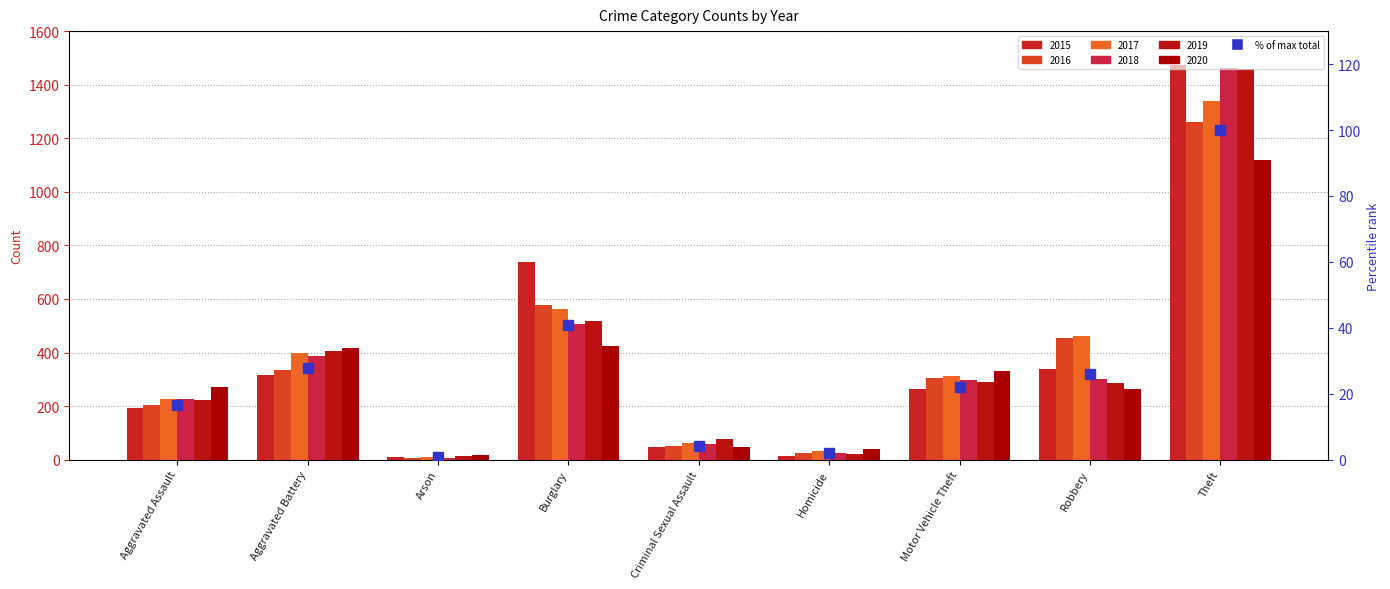

What is the difference between the maximum and minimum values?

99.2